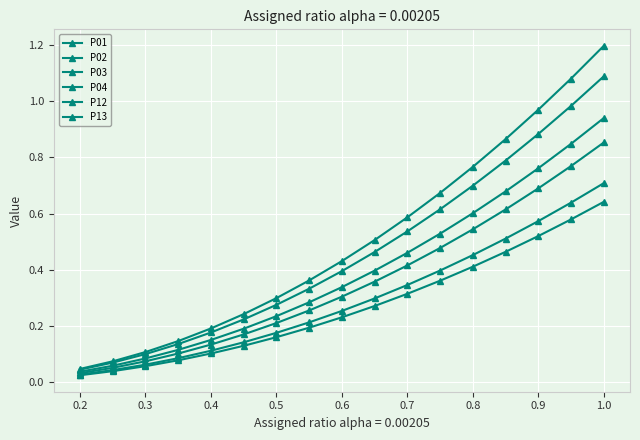

Does the chart have visible grid lines?

Yes